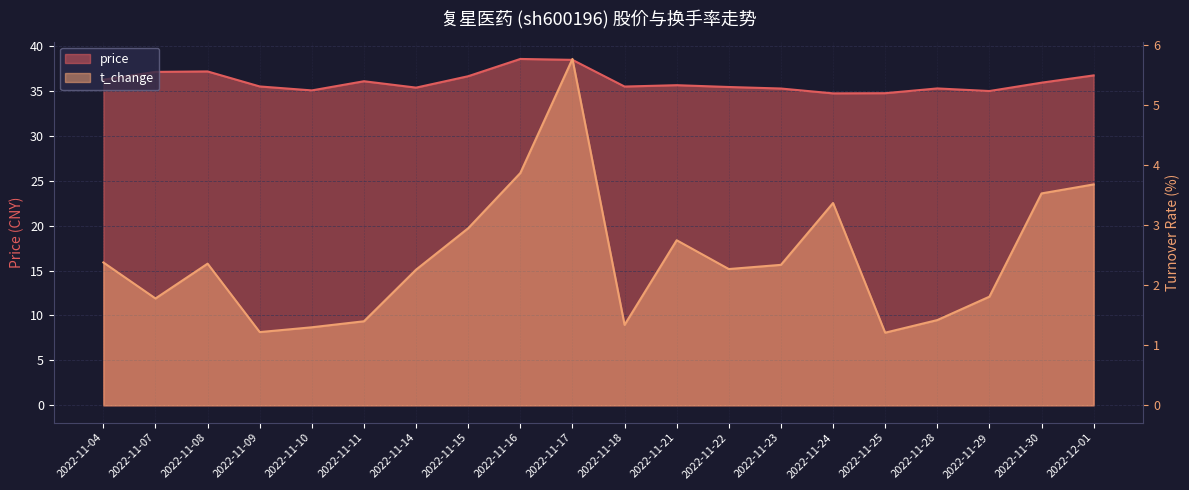

At which category does t_change reach its first local valley?

2022-11-07